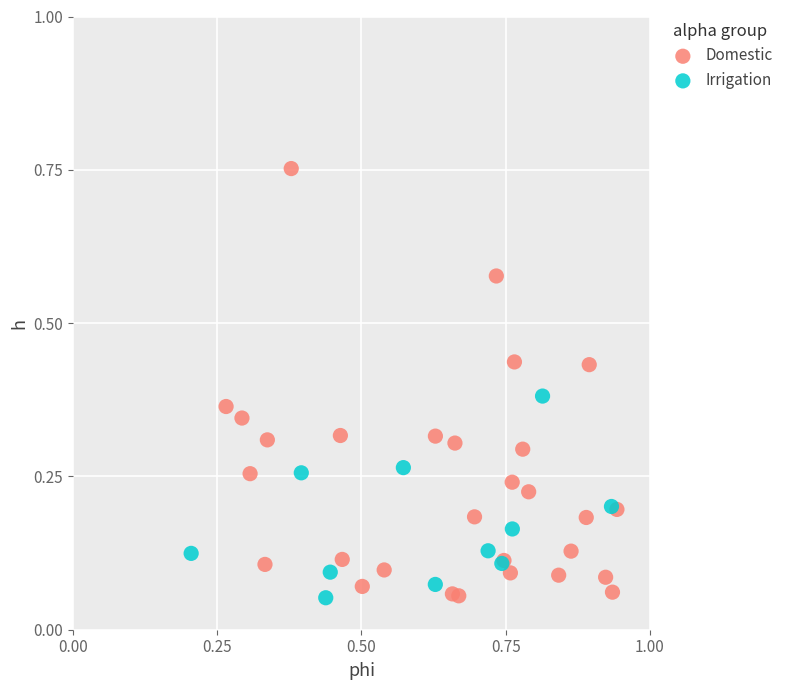

Which series has the widest spread of Y values?

Domestic